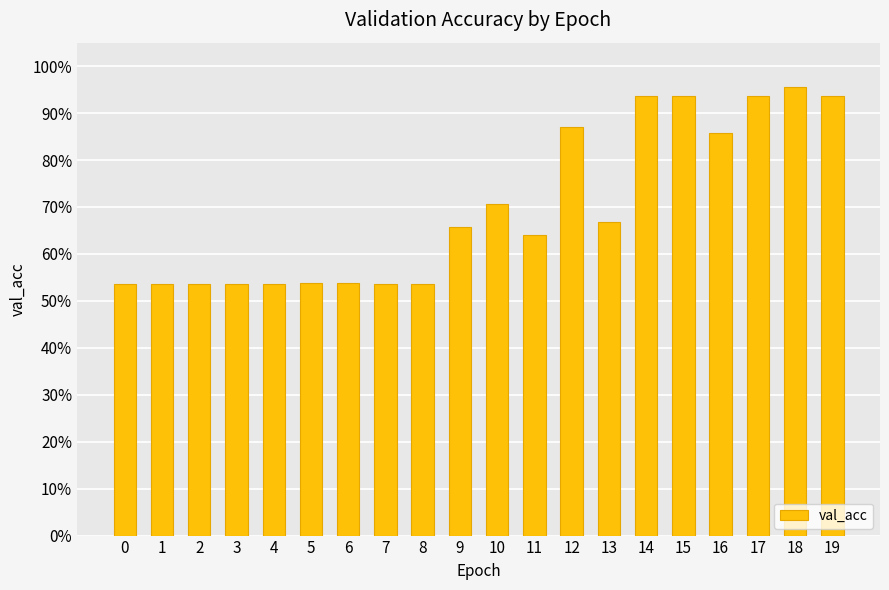

Which category has the highest value across all series?

18